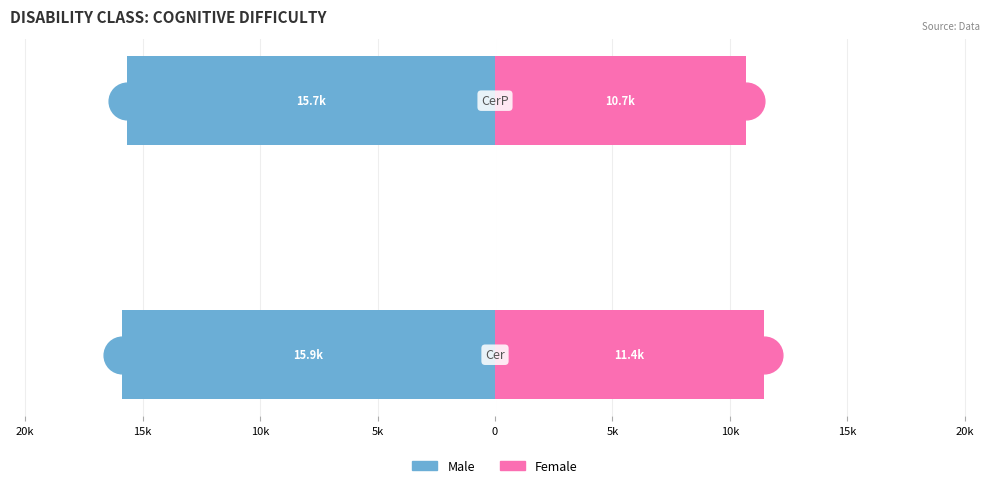

Which series contains the lowest Y value?

Male